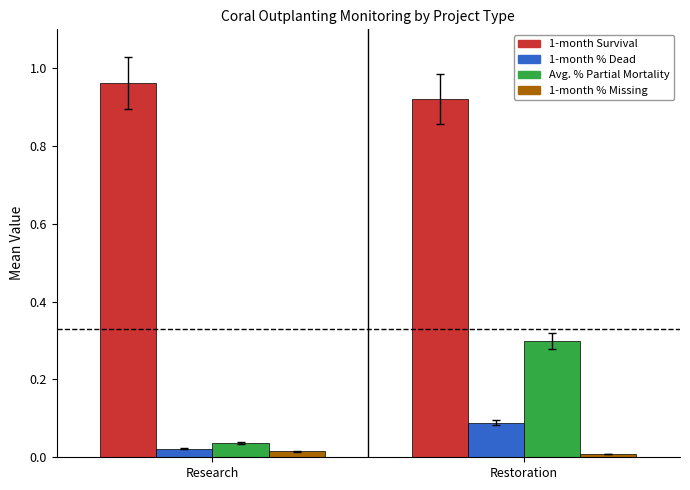

What is the label of the 2nd bar from the right?

Research